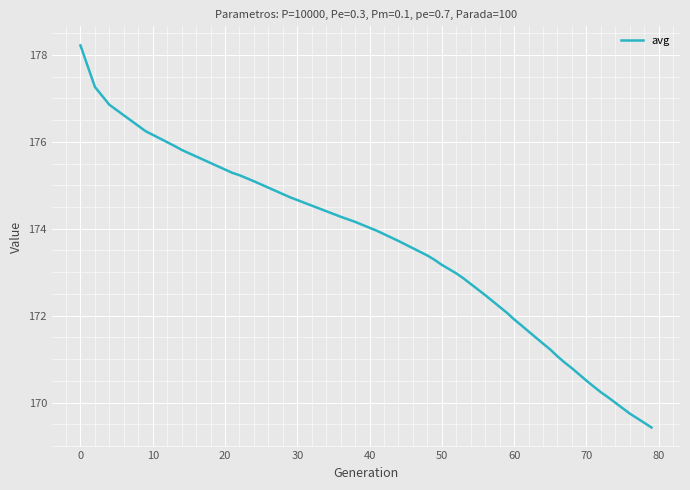

Is this an area chart (filled region under the line)?

No